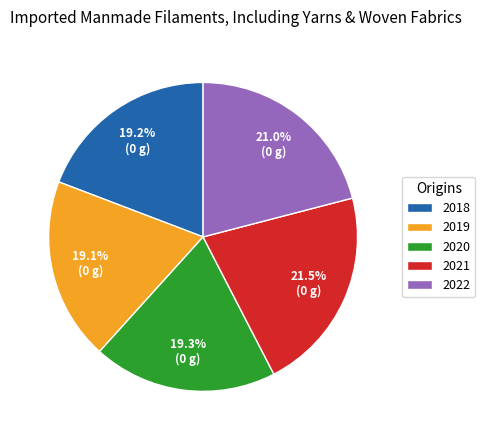

How many segments does this pie chart have?

5